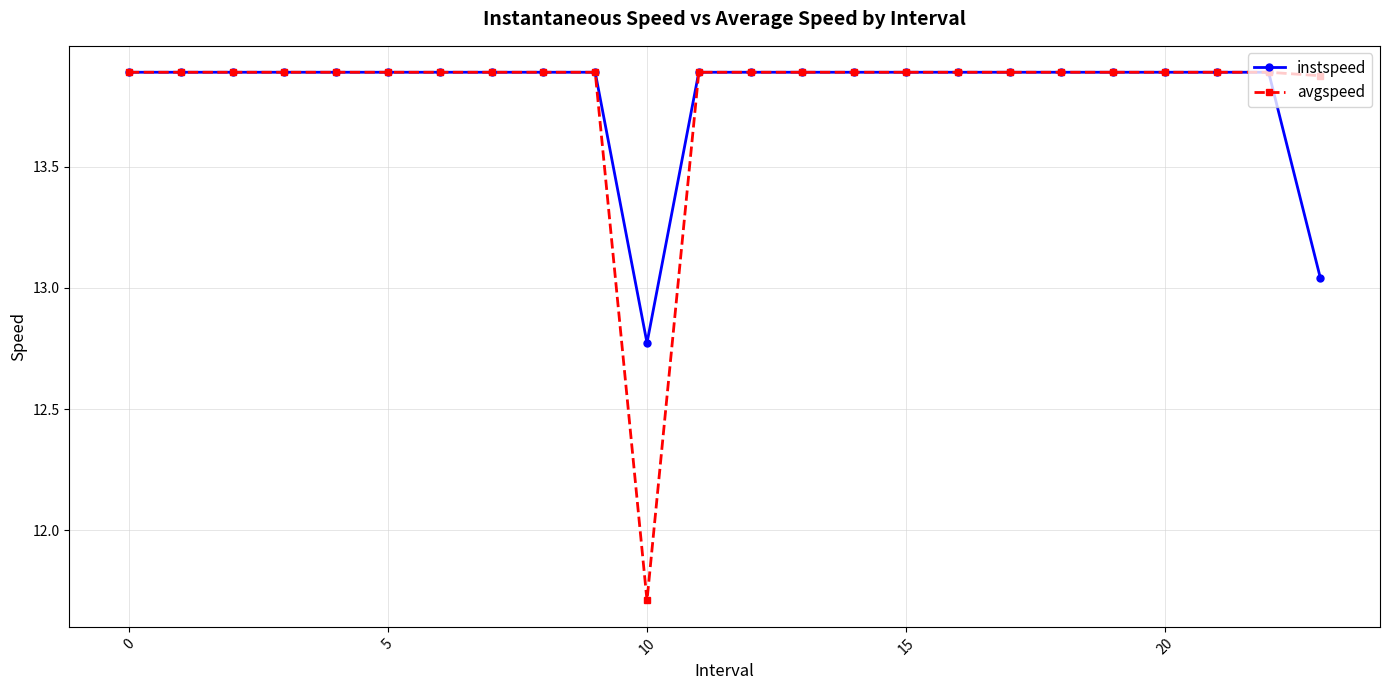

What is the lowest value of the avgspeed series?

11.7